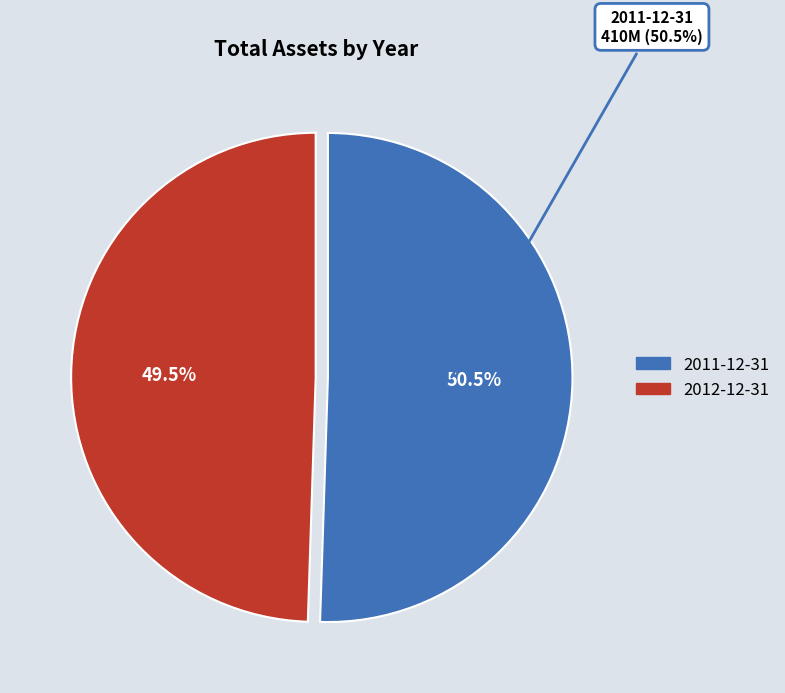

Rank the categories by value from highest to lowest.

2011-12-31, 2012-12-31